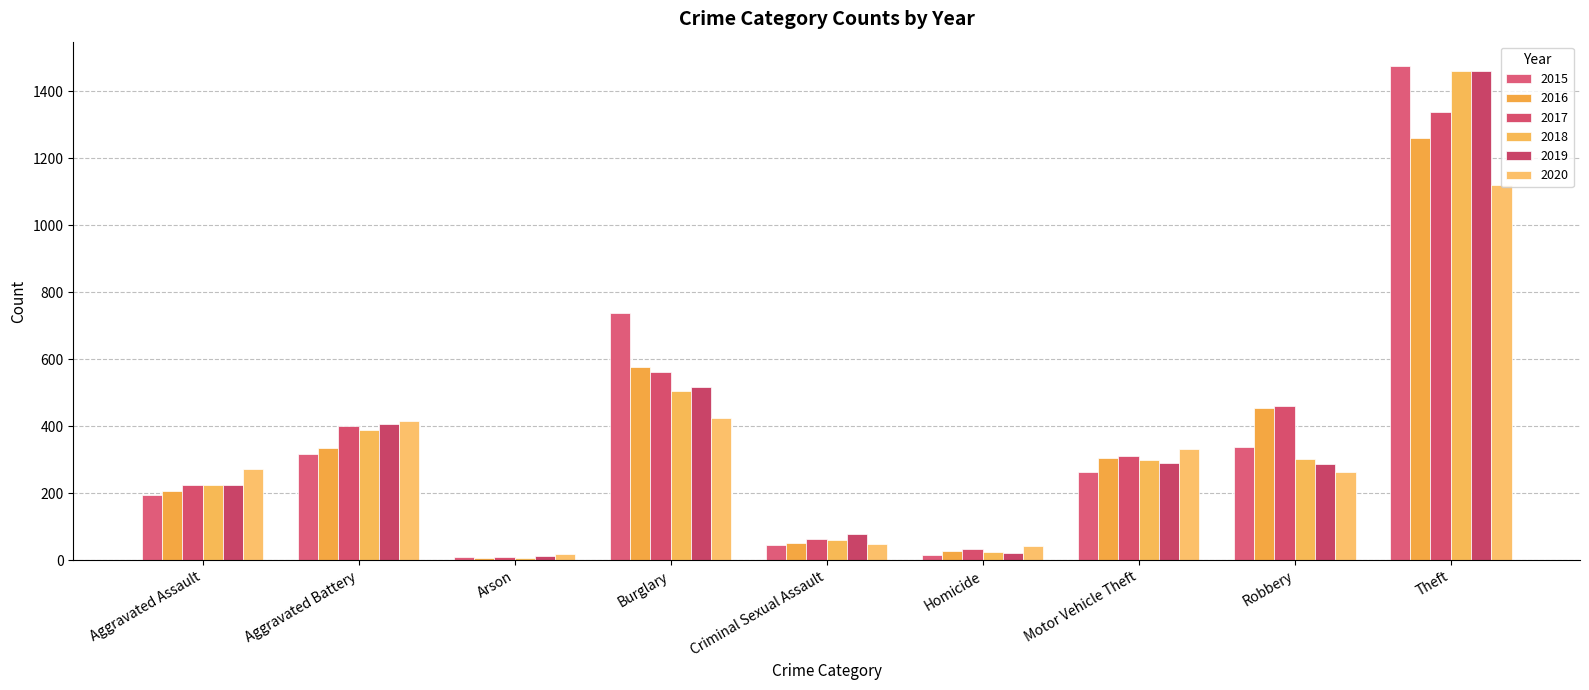

What is the difference between the 2020 values at Theft and Robbery?

857